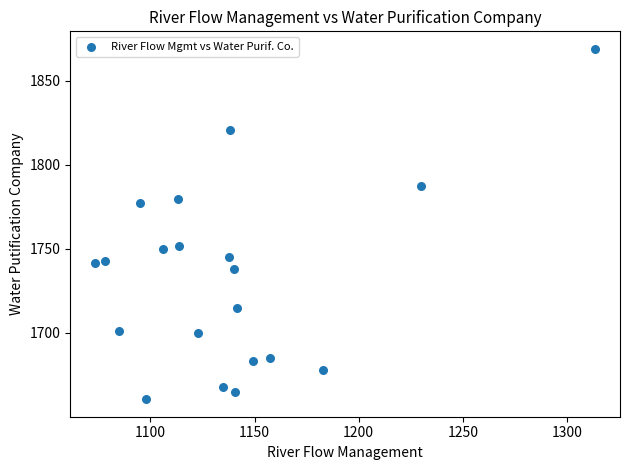

What is the range of X values (max minus min)?

240.0